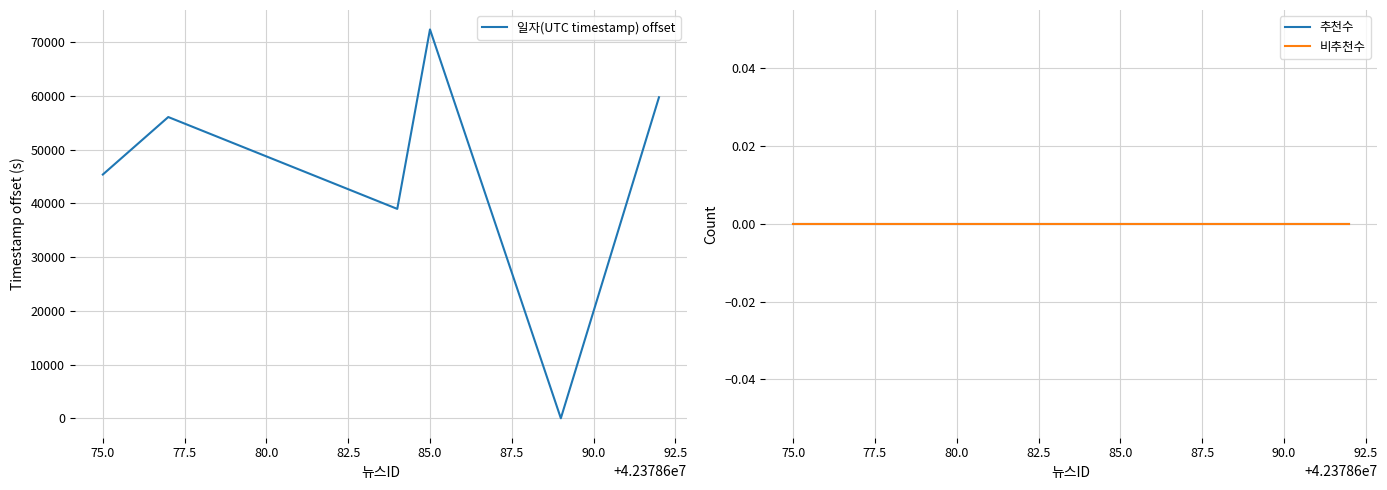

The value of 일자(UTC timestamp) offset at 75.0 is 65868. True or false?

False